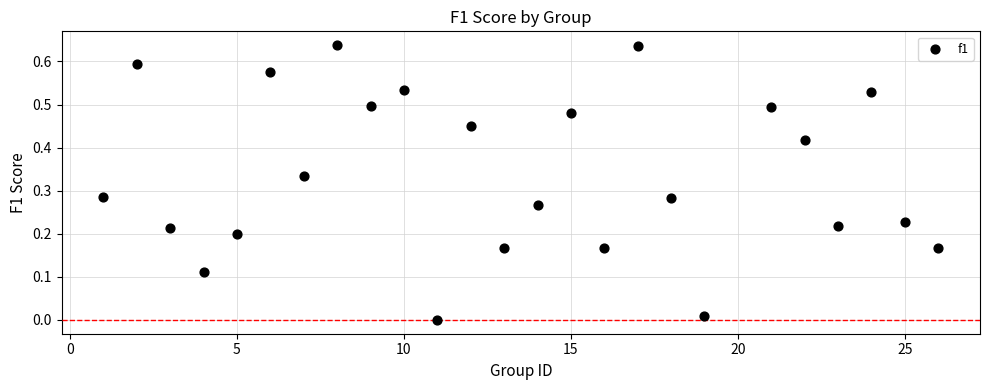

What is the range of X values (max minus min)?

25.0